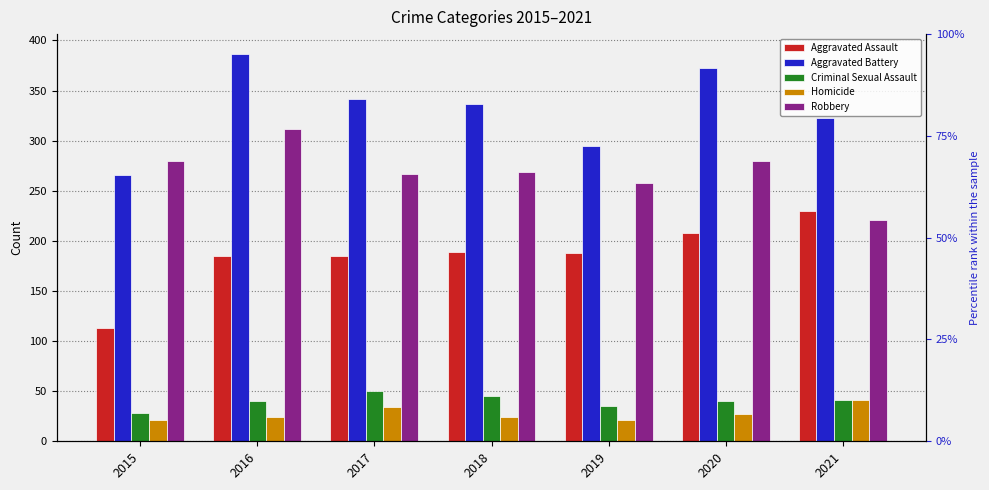

Reading left to right, transcribe all the data shown in this chart.

Aggravated Assault: 113	185	185	189	188	208	230
Aggravated Battery: 266	387	342	337	295	373	323
Criminal Sexual Assault: 28	40	50	45	35	40	41
Homicide: 21	24	34	24	21	27	41
Robbery: 280	312	267	269	258	280	221